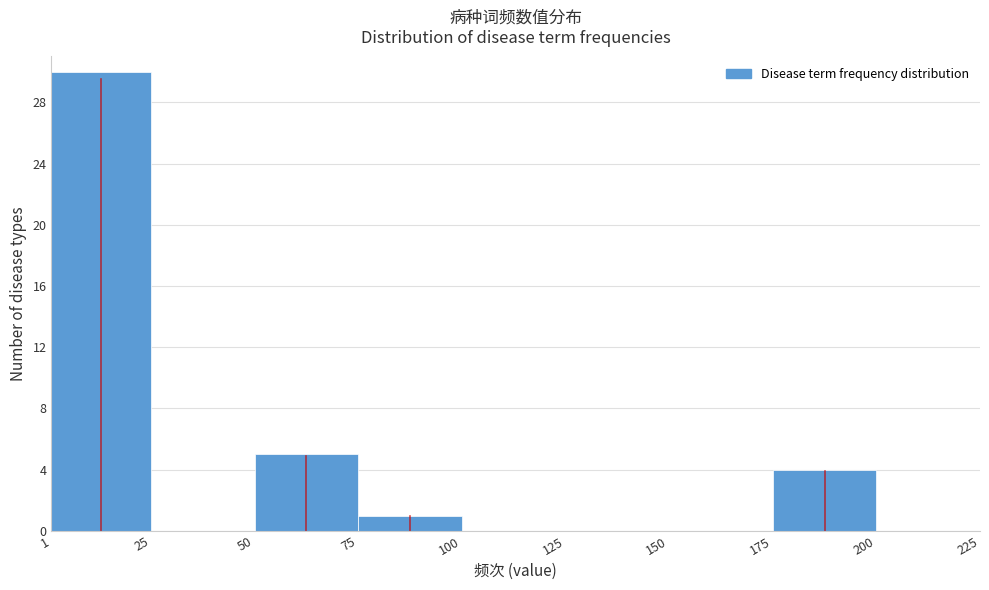

Reading left to right, list every bar in this chart as the range it spans on the x-axis followed by its height. The values are not printed on the chart, so give them approximately, as read against the axis.

1 to 25: 30
25 to 50: 0
50 to 75: 5
75 to 100: 1
100 to 125: 0
125 to 150: 0
150 to 175: 0
175 to 200: 4
200 to 225: 0